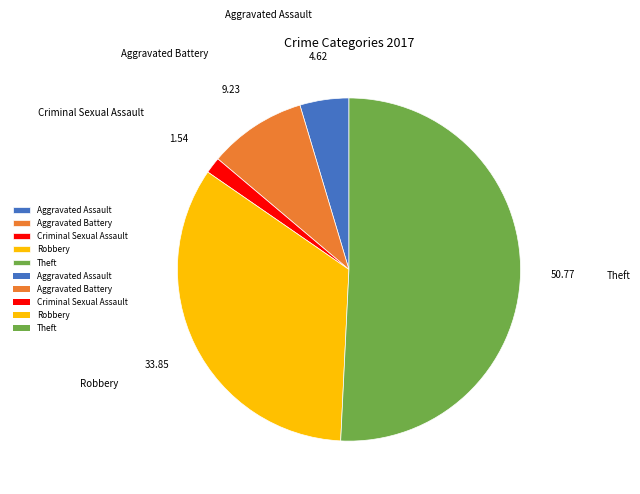

Do Aggravated Battery and Criminal Sexual Assault together represent more than half of the pie?

No